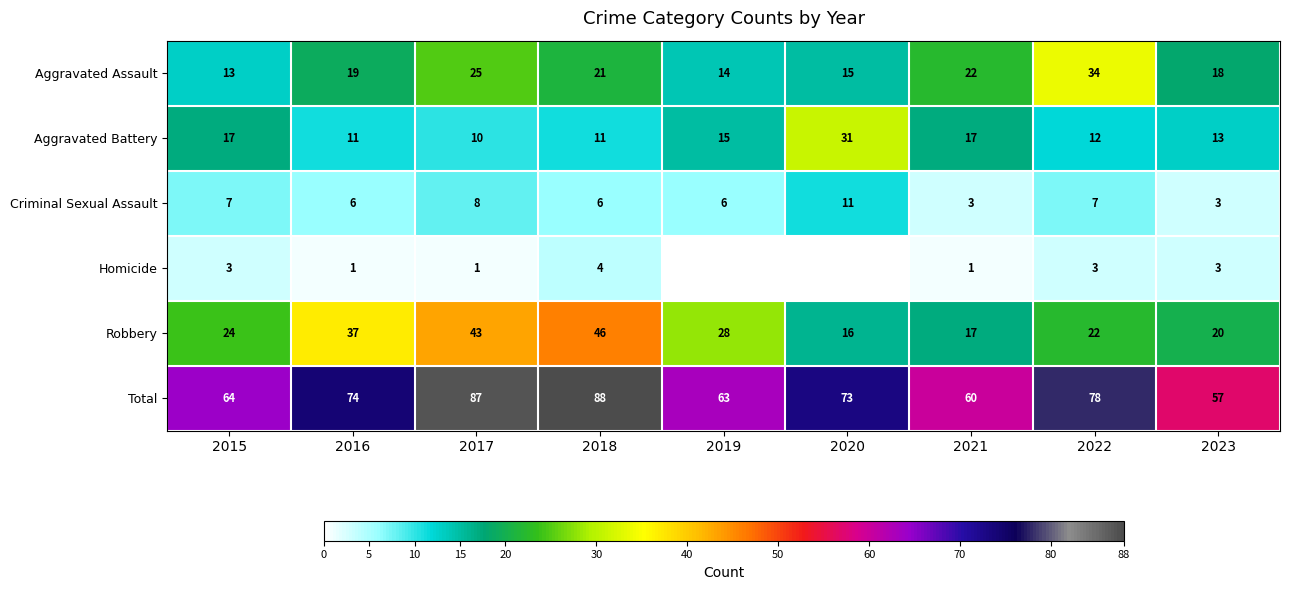

Between 2017 and 2018, which is larger?

2017